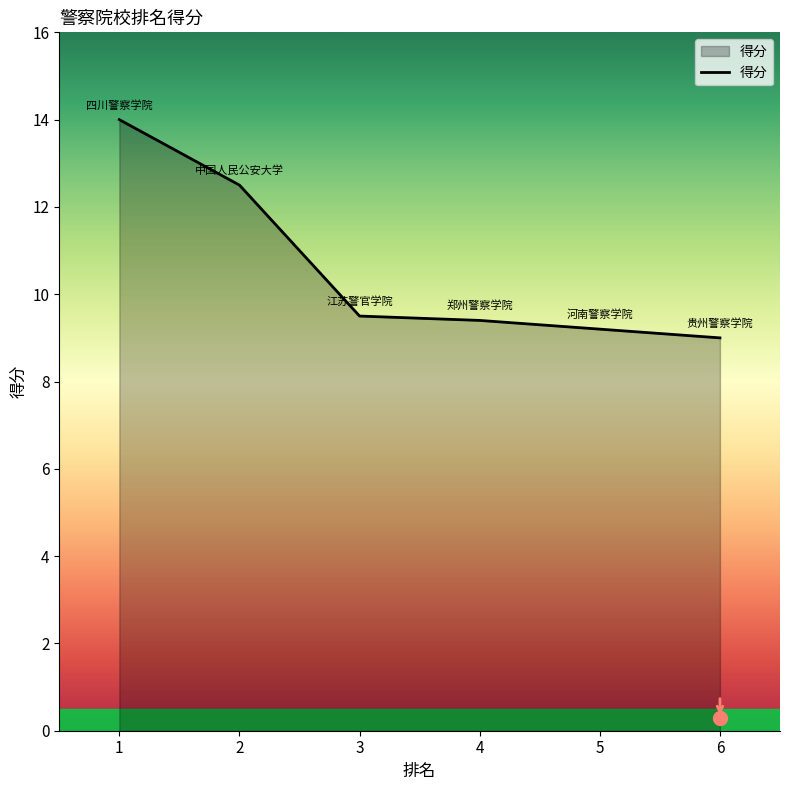

Reading right to left, extract all data points from this chart.

6=9.0	5=9.2	4=9.4	3=9.5	2=12.5	1=14.0